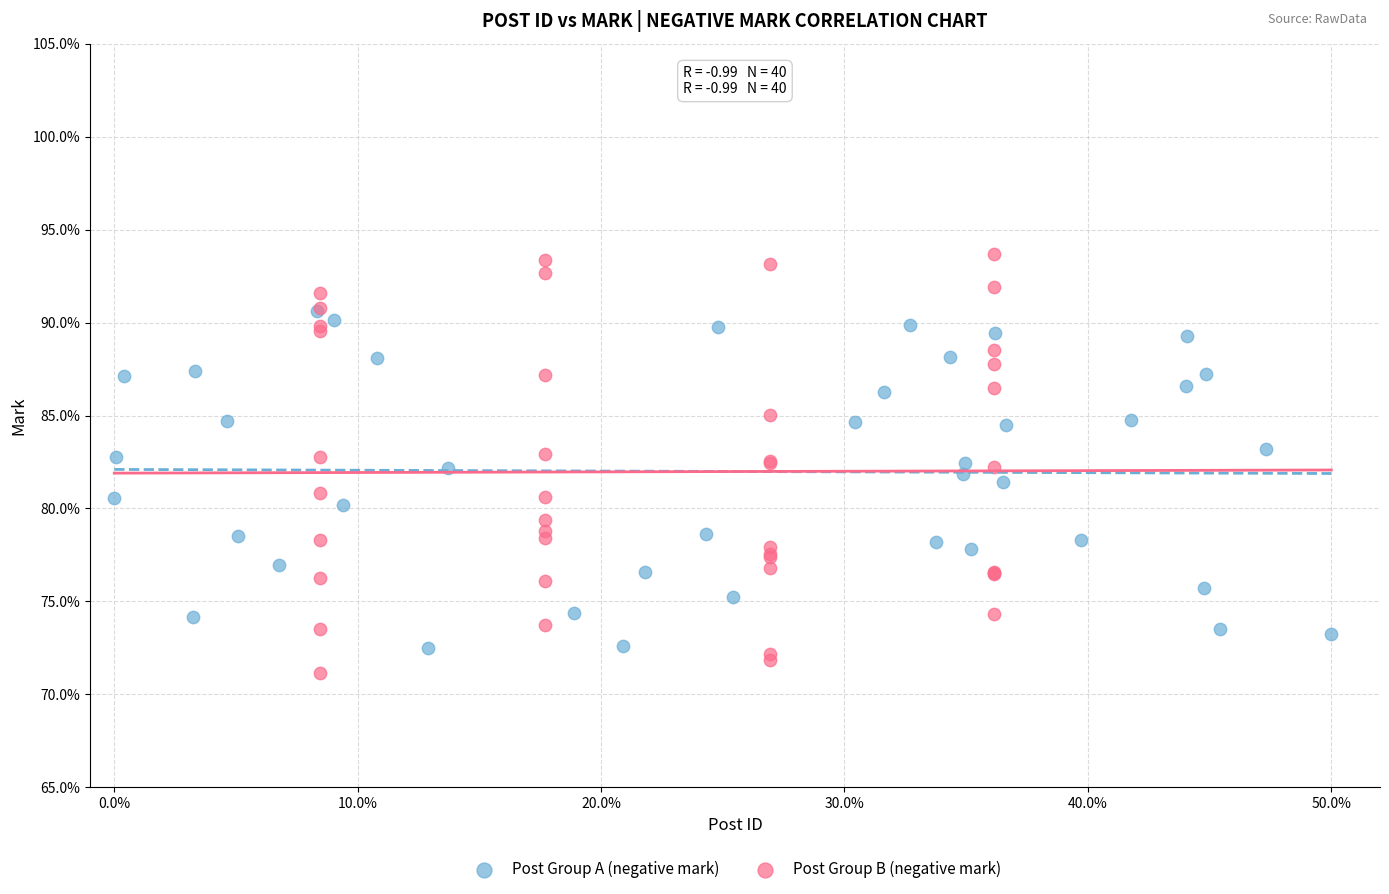

Which series has the widest spread of Y values?

Post Group B (negative mark)